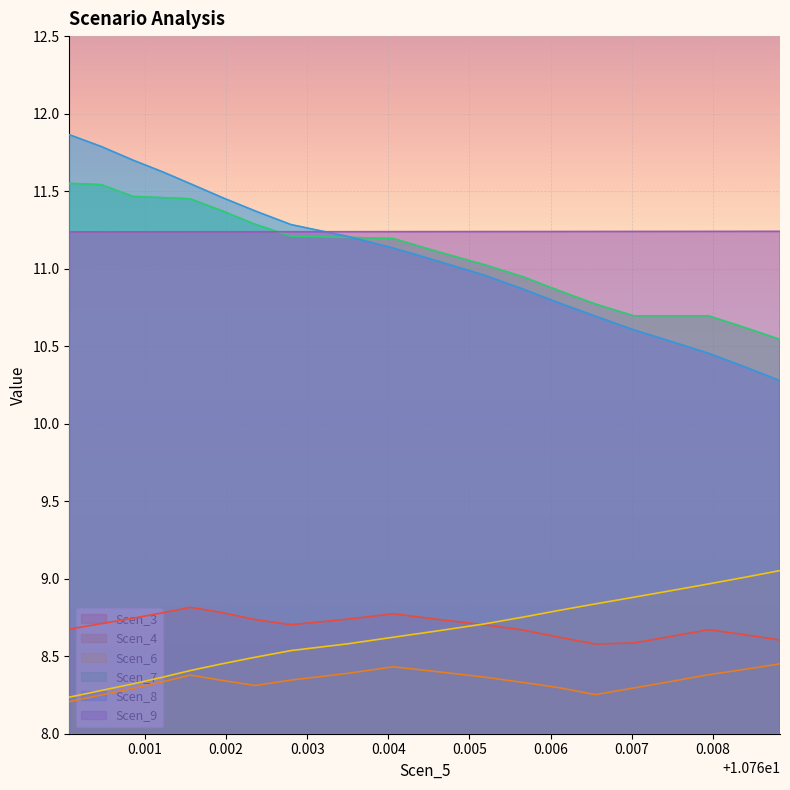

At which category does the chart reach its minimum across all series?

10.760067033580587